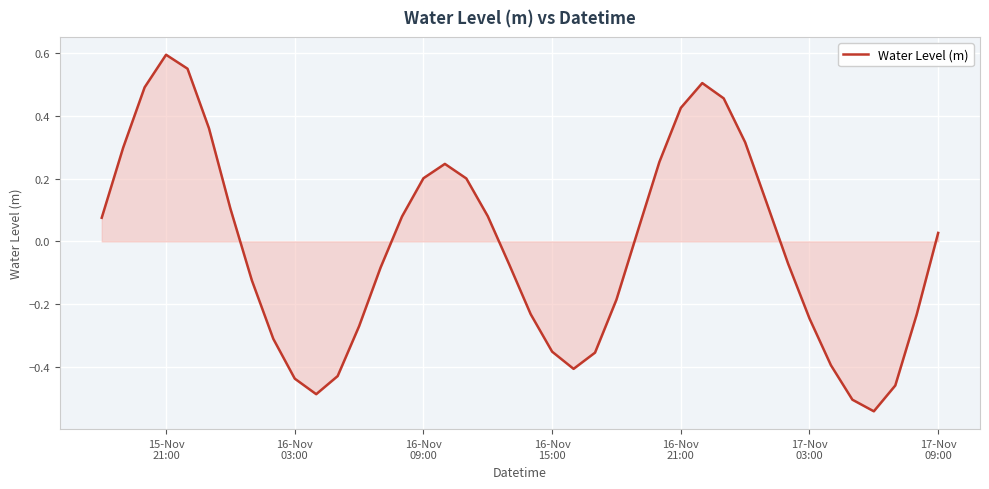

What is the difference between the maximum and minimum values?

1.1